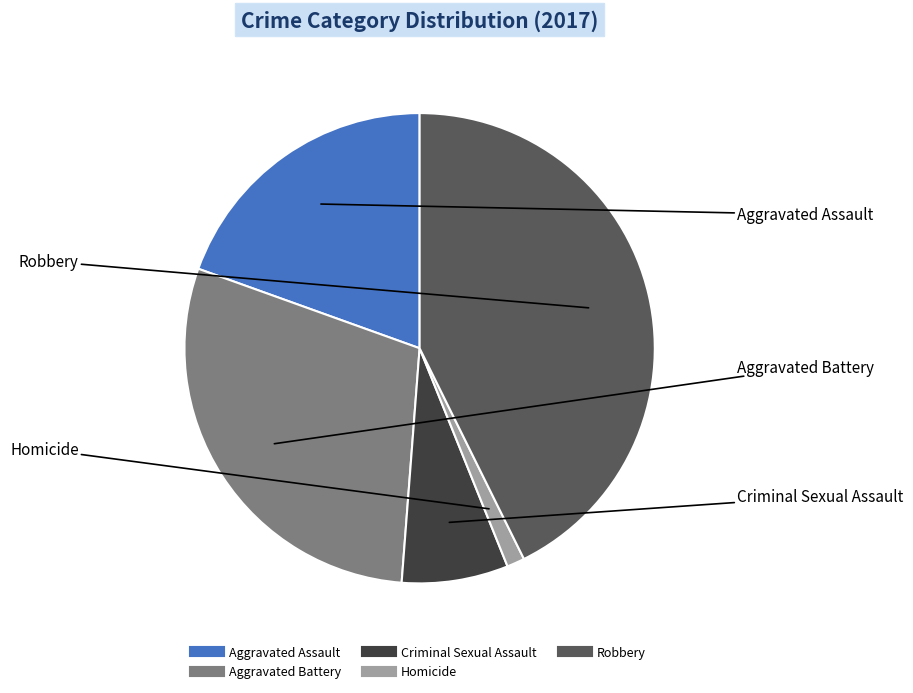

Which category has the smallest portion of the pie?

Homicide